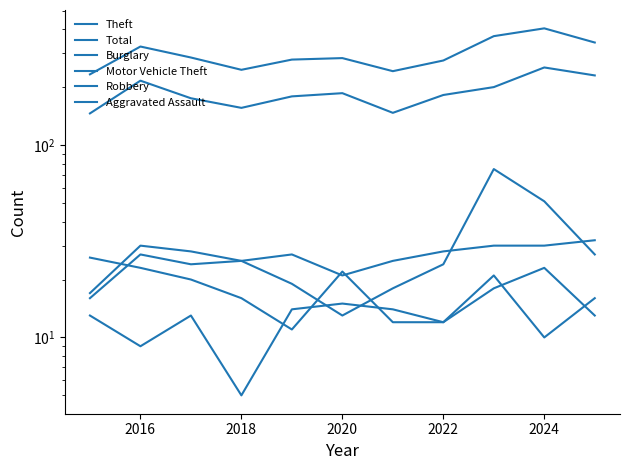

In Aggravated Assault, how many points are higher than both neighbors (excluding endpoints)?

3